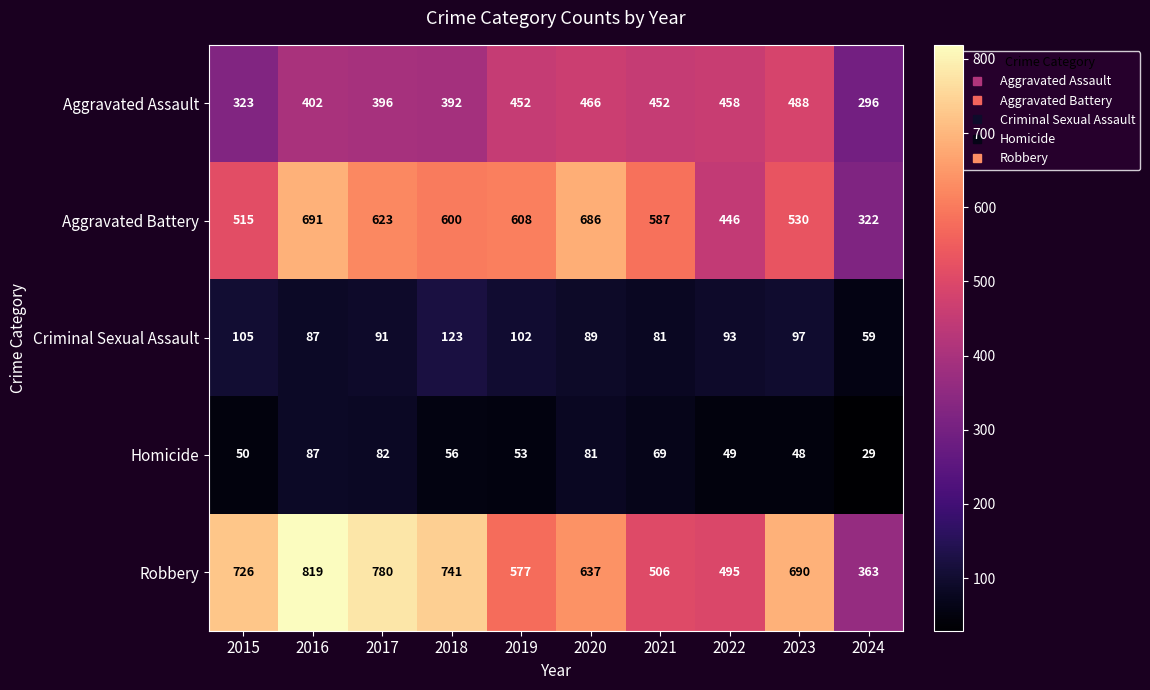

At which category is the sum across all series the highest?

2016